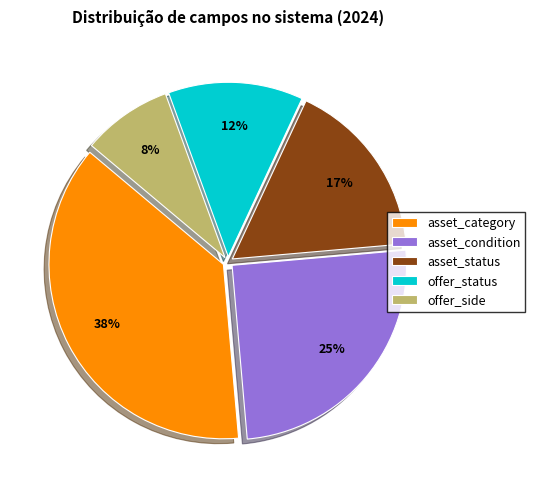

To the nearest percent, what portion does offer_status represent?

13%